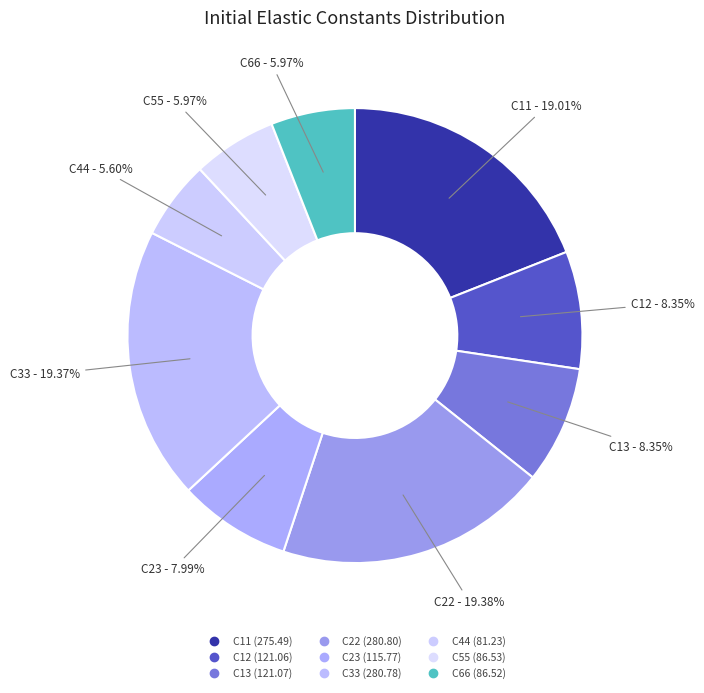

How many slices are in this pie chart?

9